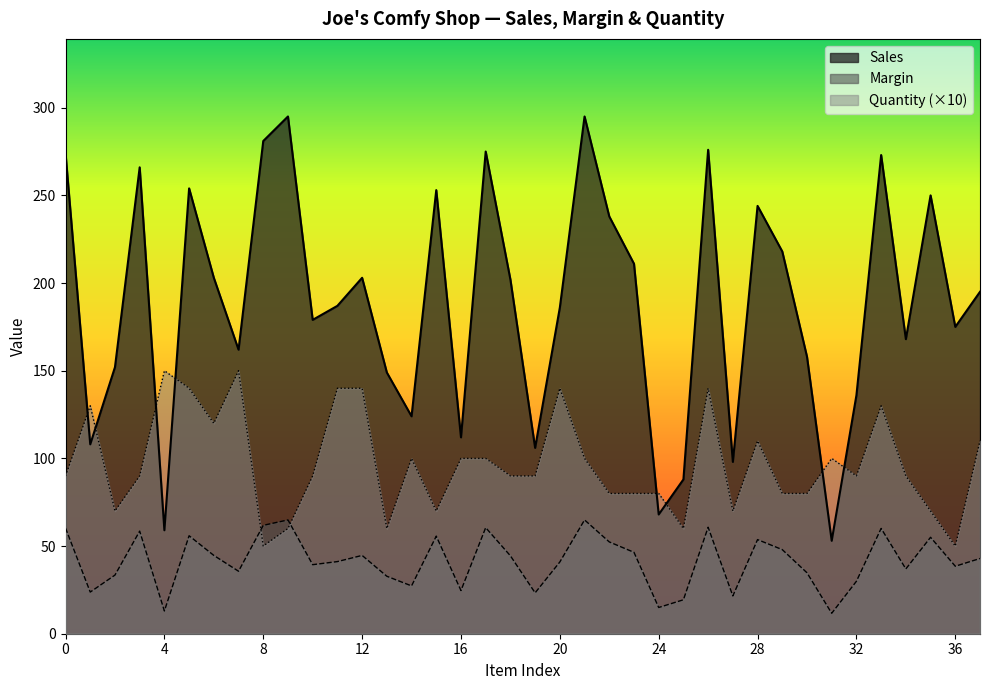

How many series are shown in this chart?

3